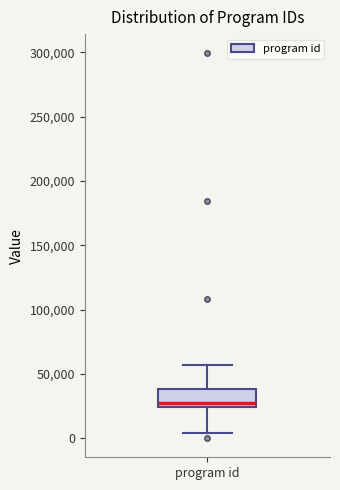

Transcribe this box plot: give where the median line is, the range the box spans, and where the two whiskers end, as read against the y-axis. The values are not printed on the chart, so give them approximately, as read against the axis.

median 25000 (just above the box's lower edge), box 25000 to 40000, whiskers 5000 to 55000